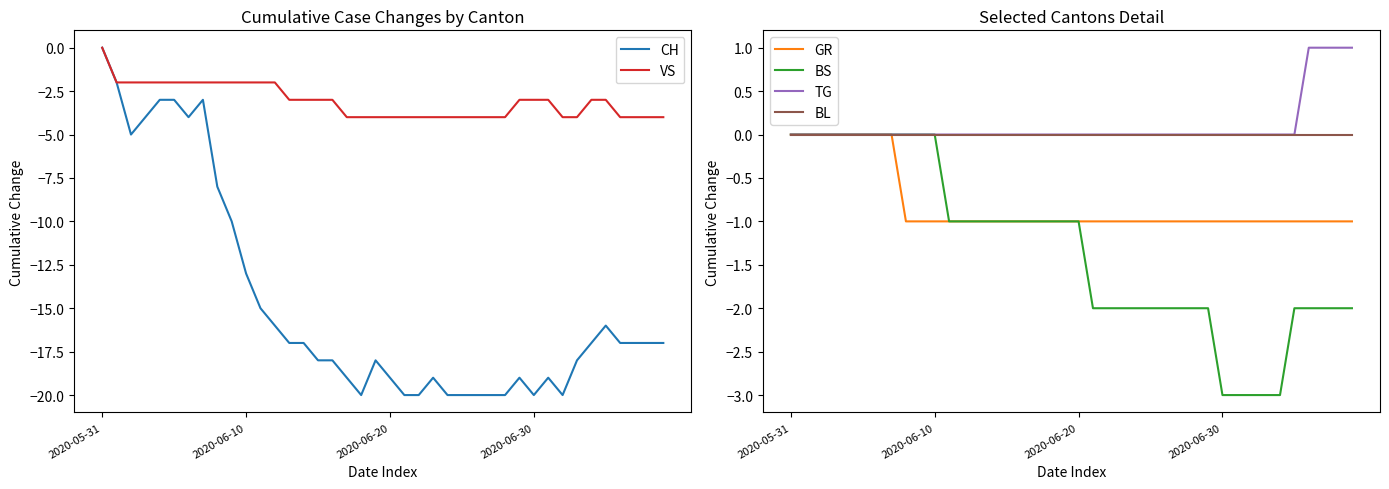

What is the lowest value of the VS series?

-4